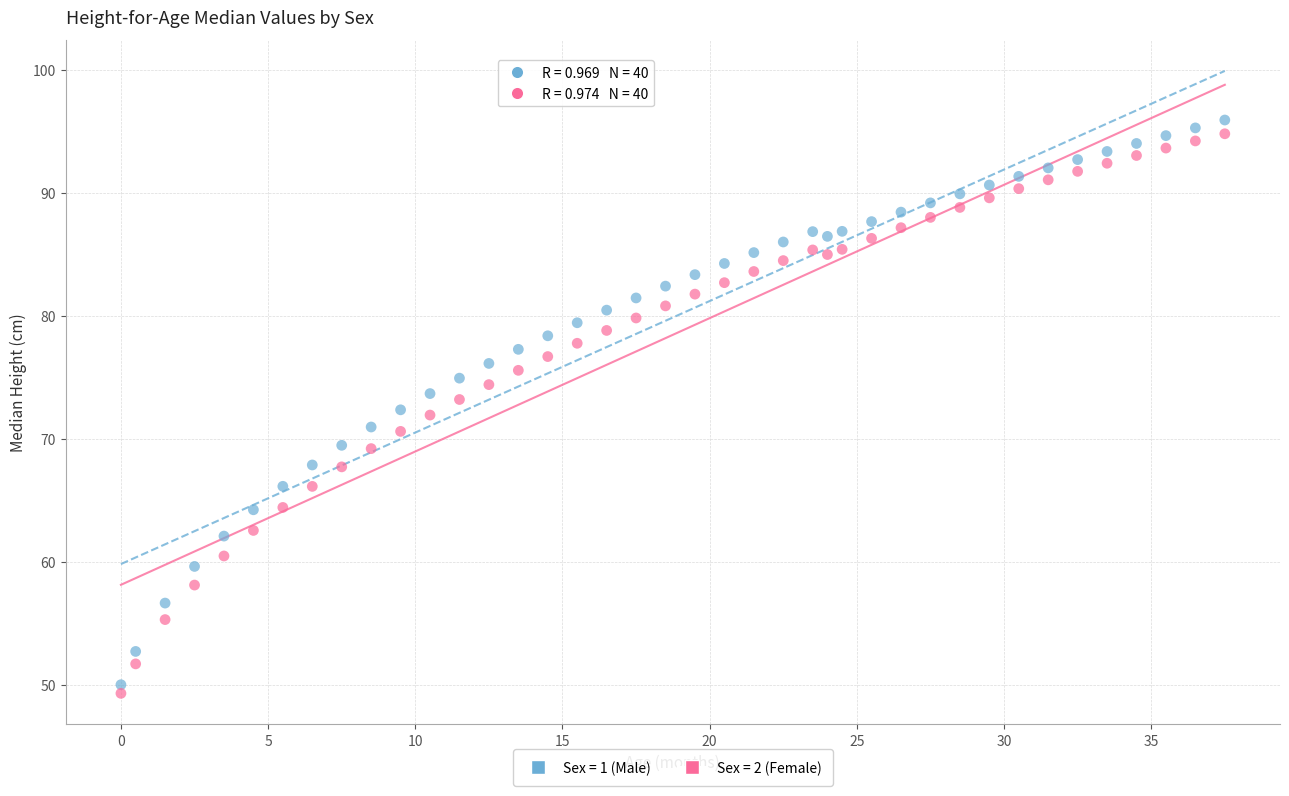

What are all the series names shown in the legend?

Sex = 1 (Male), Sex = 2 (Female)